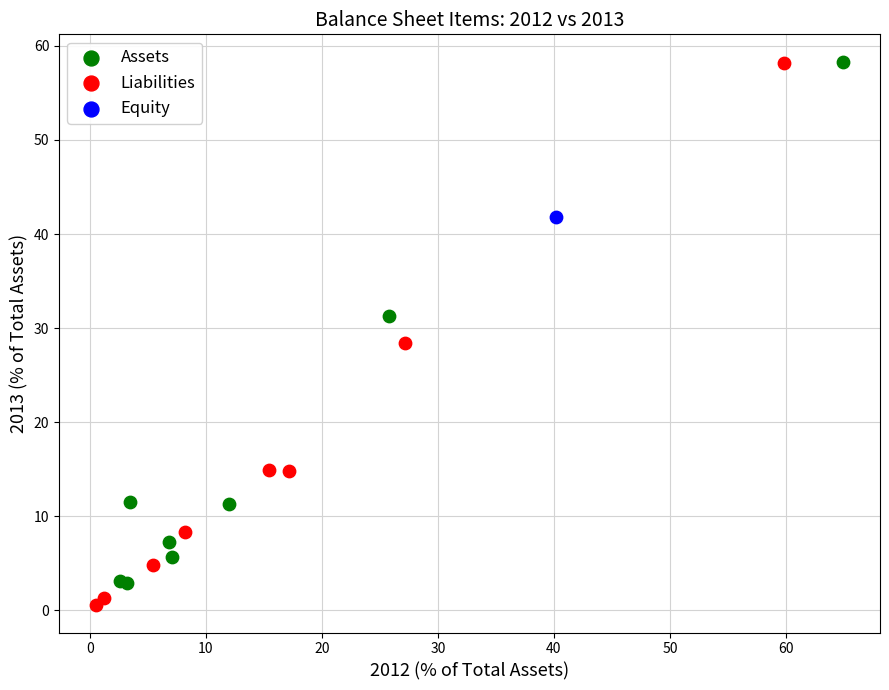

What are all the series names shown in the legend?

Assets, Liabilities, Equity